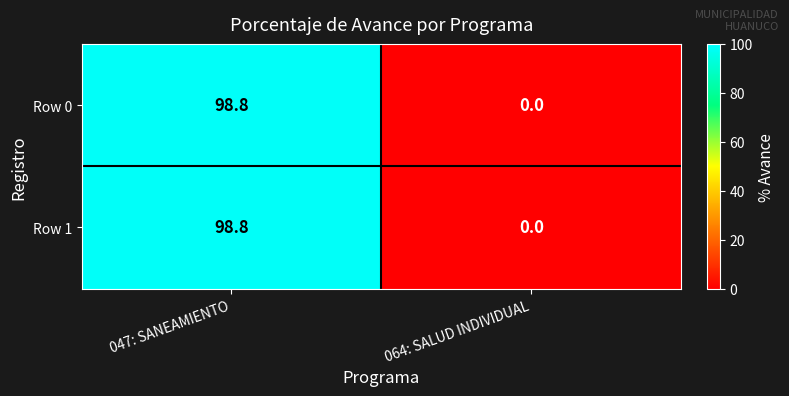

What is the greatest value displayed?

98.8